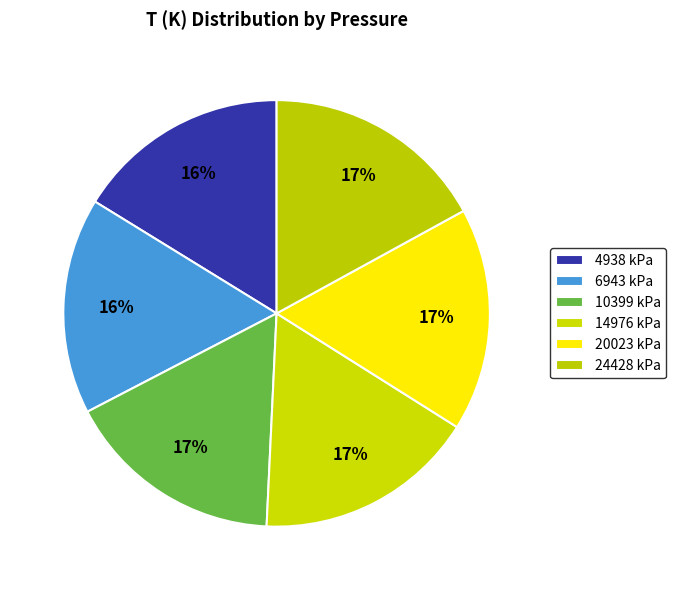

True or false: 20023 kPa accounts for 8% of the total.

False